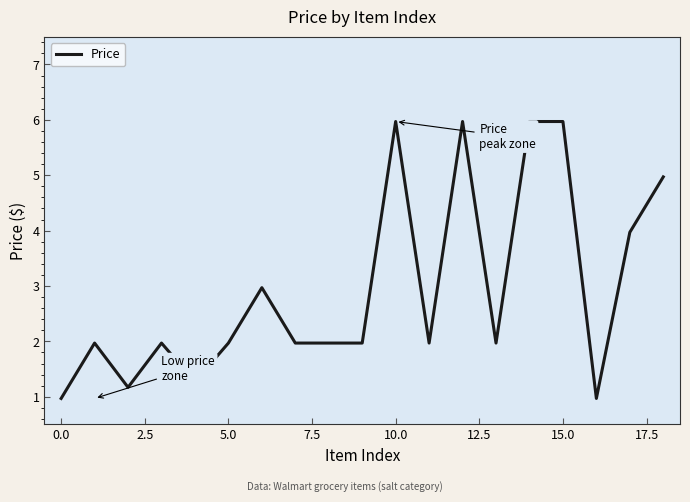

Does the chart have visible grid lines?

No